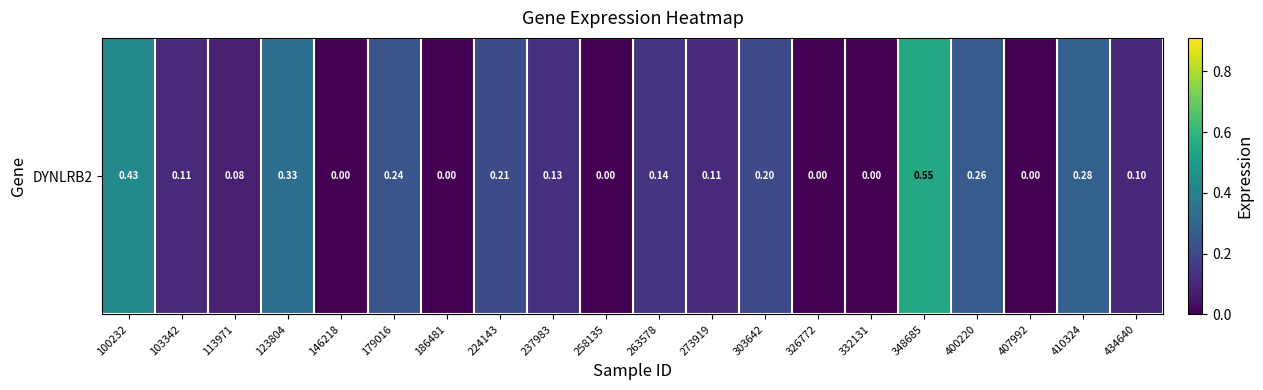

Count the number of values greater than 0.

14